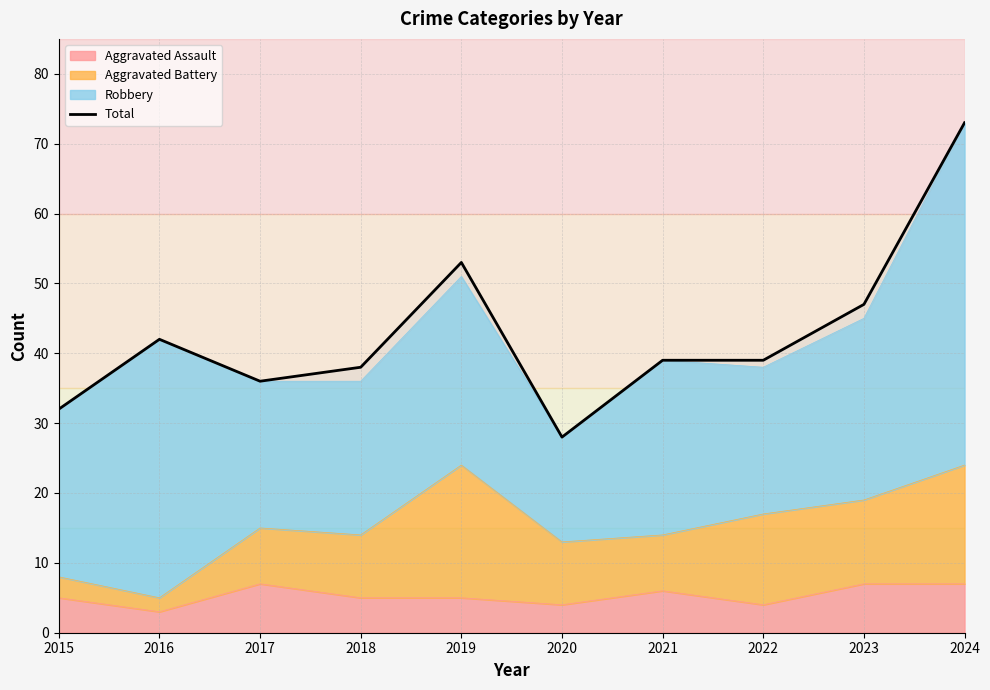

Reading right to left, what are all the values shown in this chart?

2024=73	2023=47	2022=39	2021=39	2020=28	2019=53	2018=38	2017=36	2016=42	2015=32